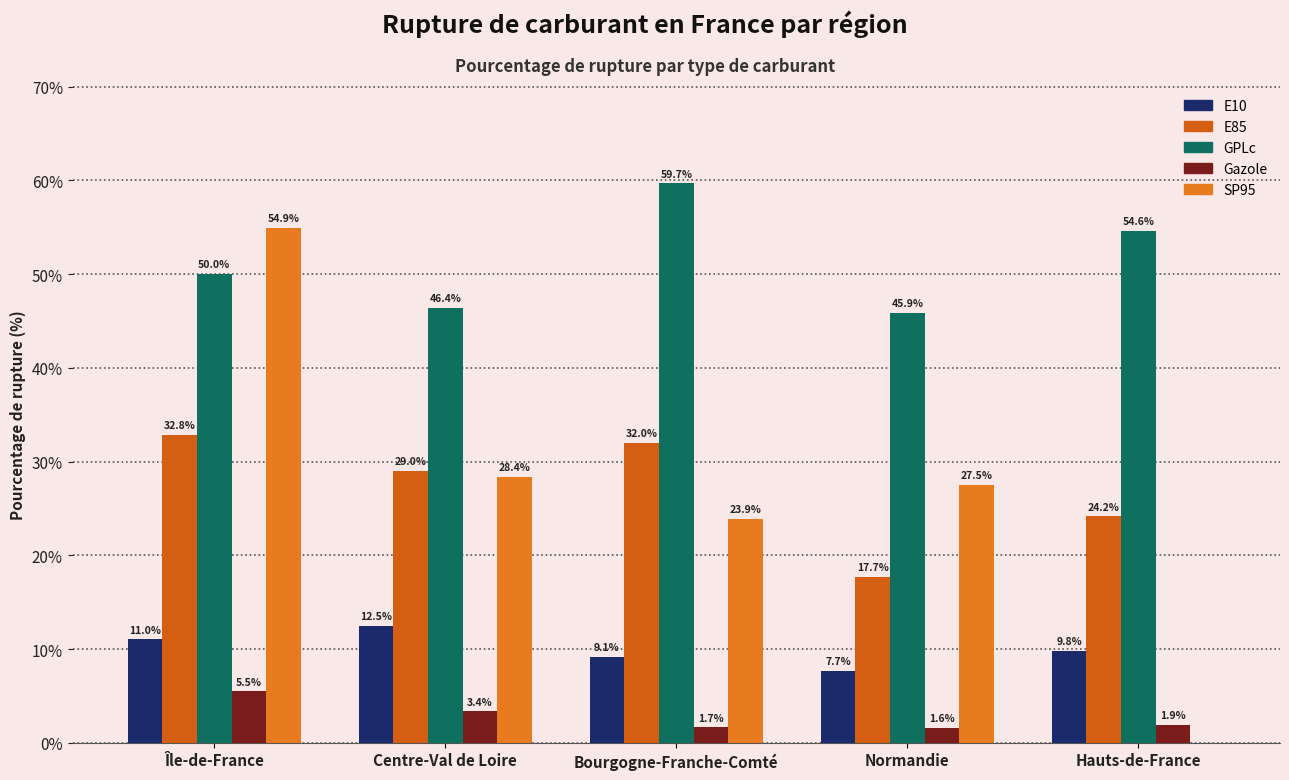

How many groups of bars are there?

5